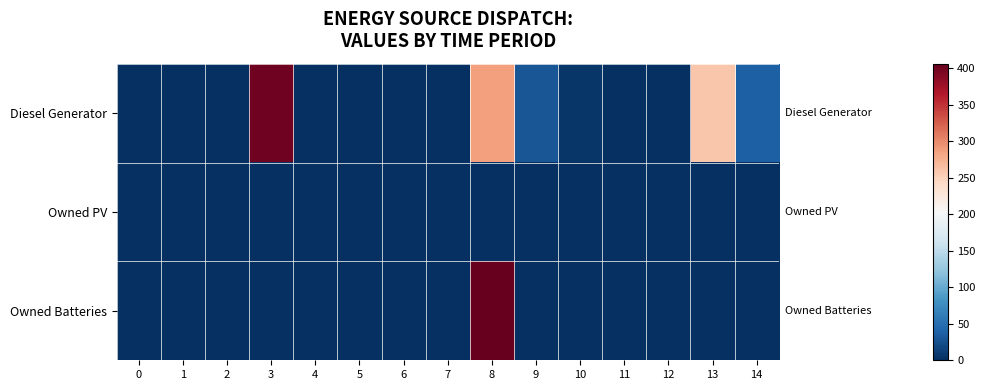

Which series has the largest range (max minus min)?

row_2